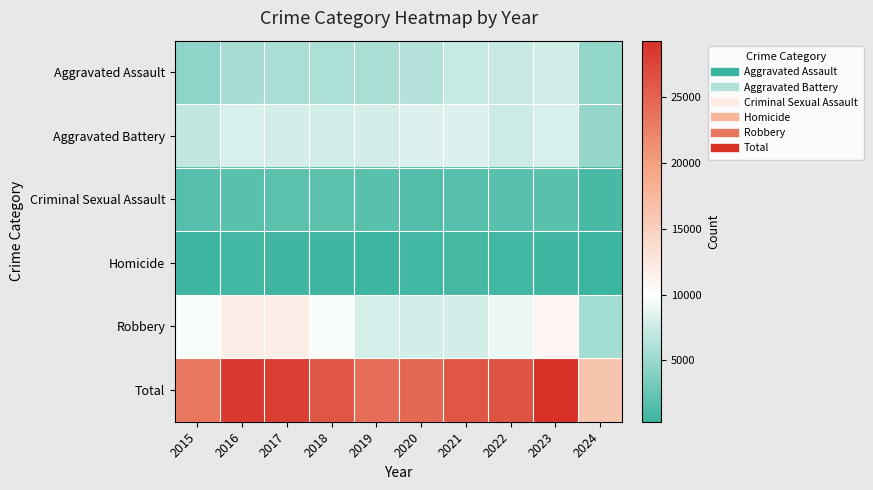

What is the greatest value displayed?

29300